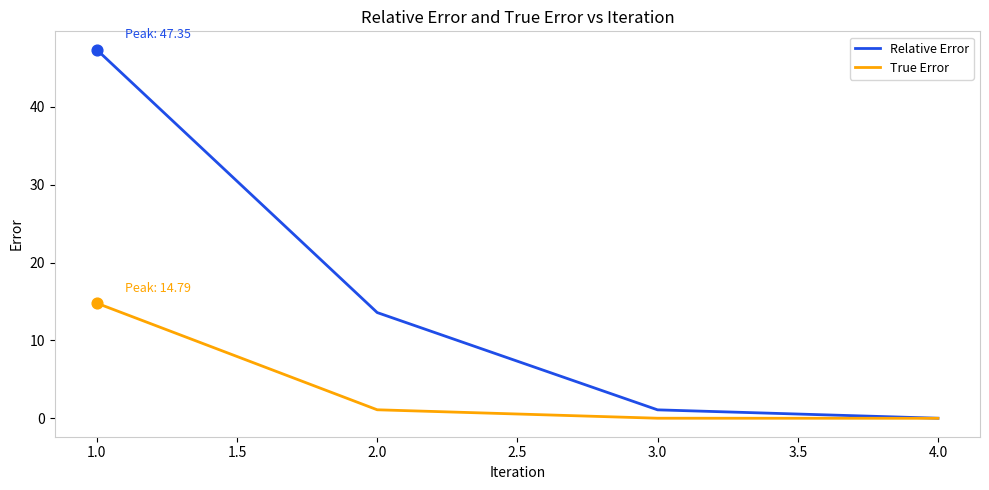

Is the value of Relative Error at 2.0 greater than the value of True Error at 2.0?

Yes